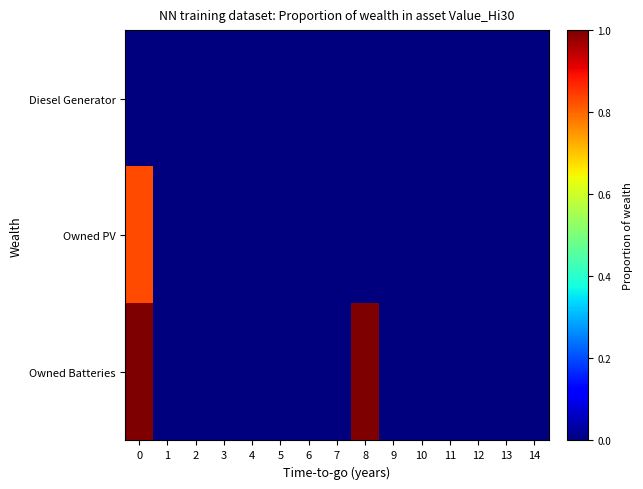

Rank the series by their average value, from highest to lowest.

Owned Batteries, Owned PV, Diesel Generator